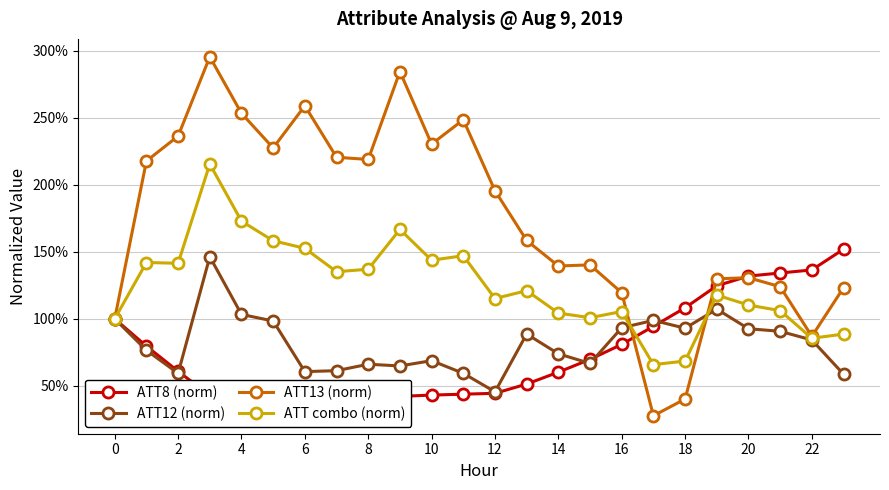

How many lines are shown in the chart?

4